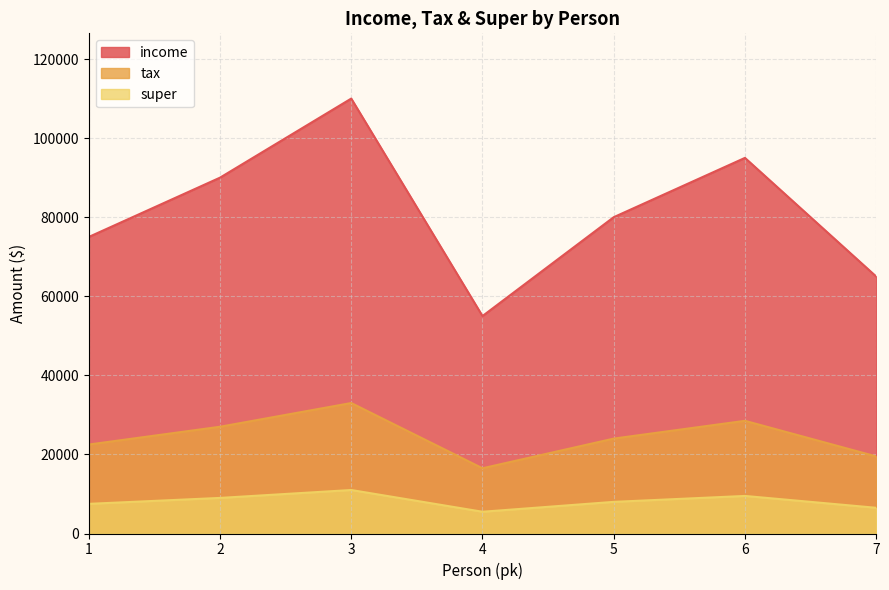

What is the average value of the super series?

8143